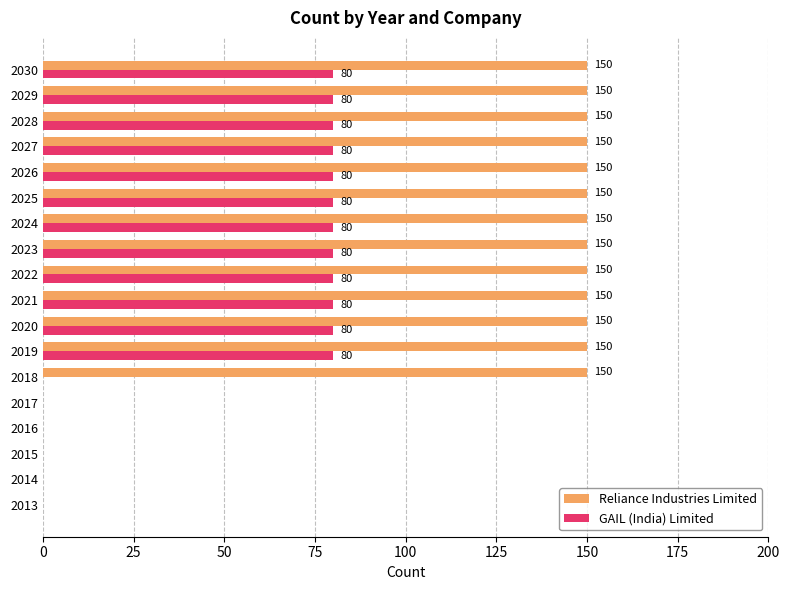

How many Reliance Industries Limited values are between 0 and 150?

18